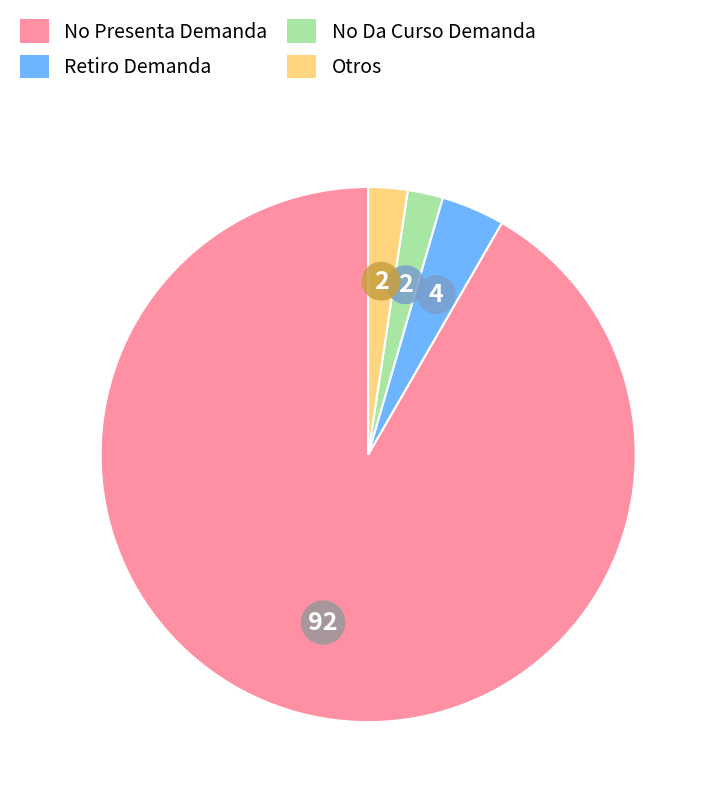

Do No Da Curso Demanda and Otros together represent more than half of the pie?

No